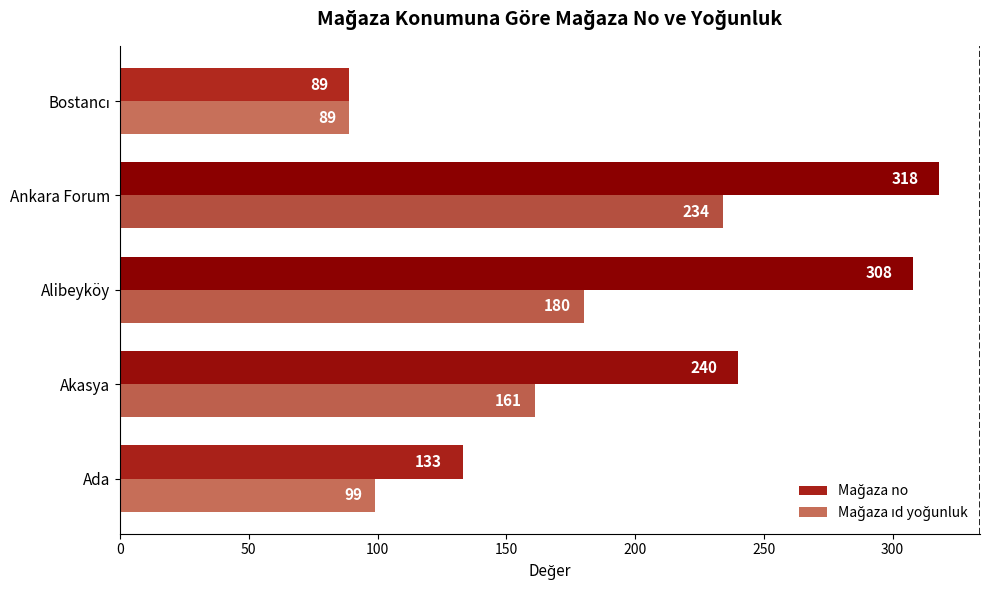

Which label corresponds to the largest value in the chart?

Ankara Forum